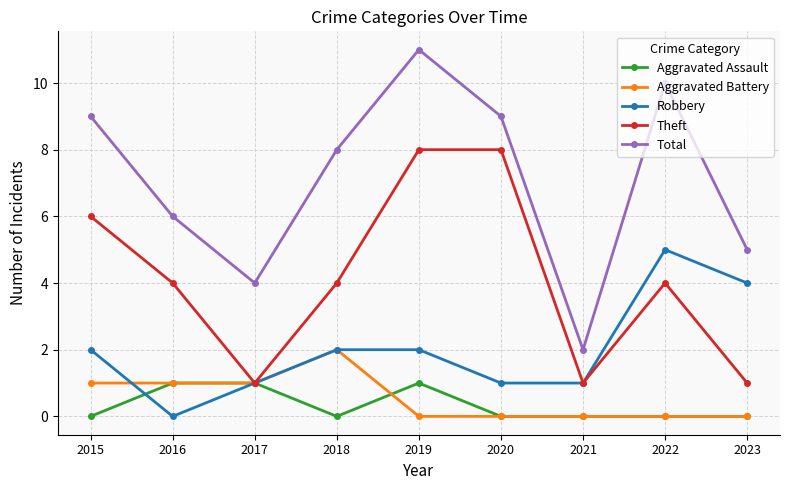

What is the difference between the highest and lowest values at 2023?

5